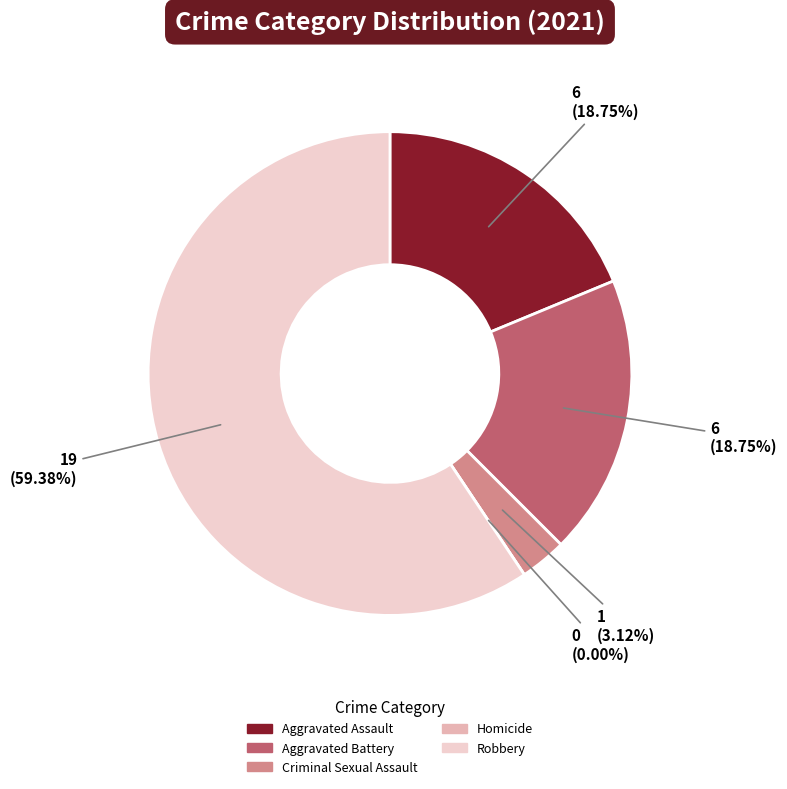

Is it true that Aggravated Battery is 19% of the pie?

True